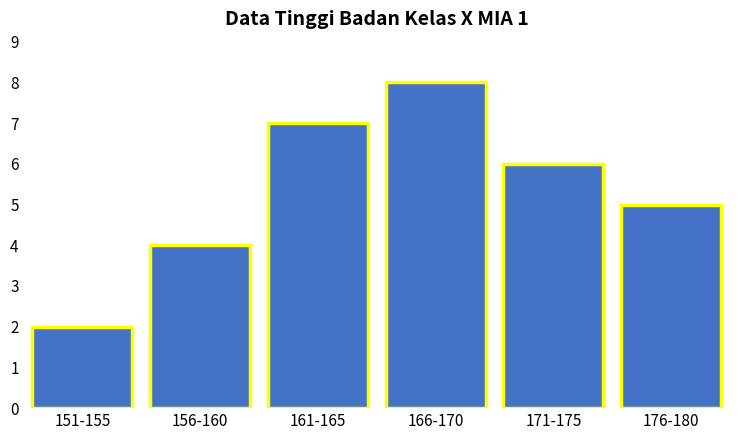

Reading left to right, extract all data points from this chart.

2	4	7	8	6	5